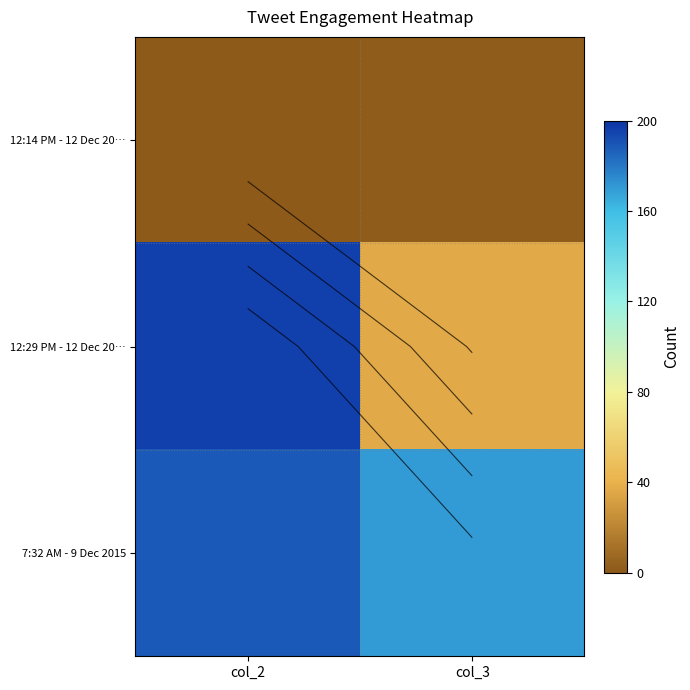

What is the greatest value displayed?

196